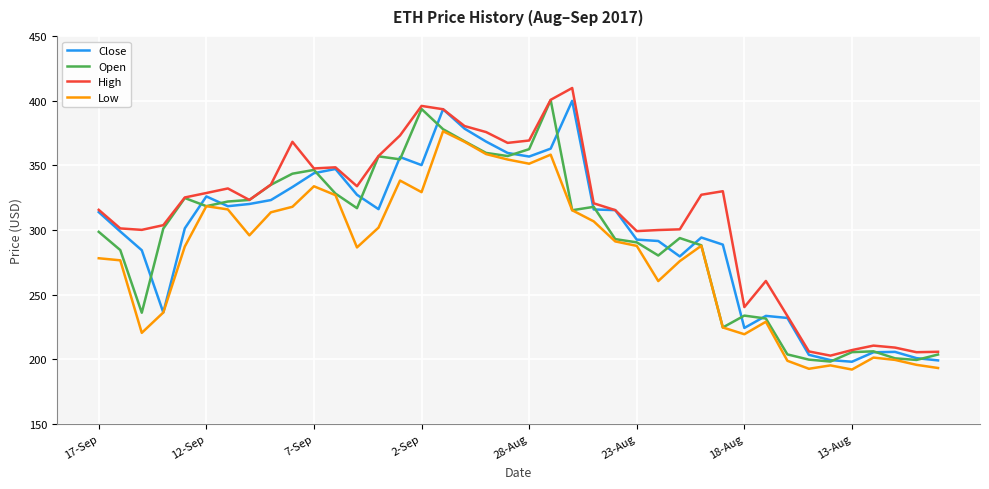

True or false: High and Low cross at least once.

False